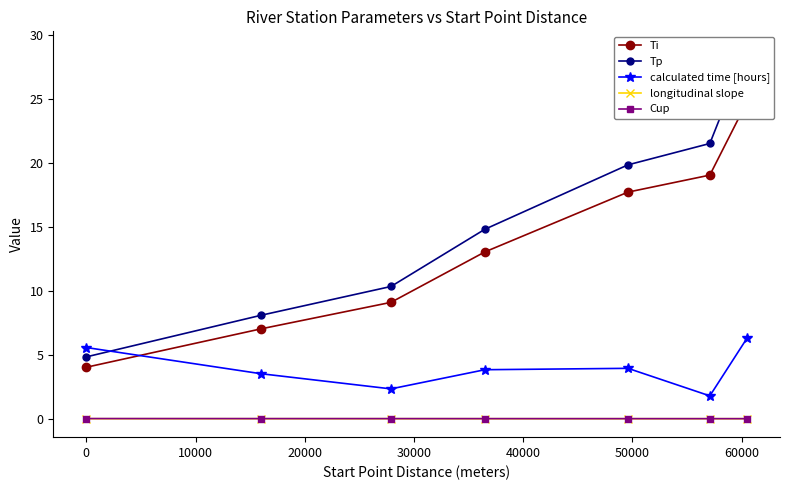

What is the highest value of the calculated time [hours] series?

6.3